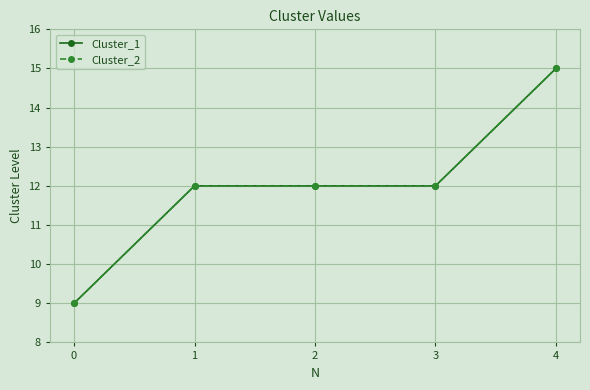

What is the sum of all Cluster_1 values?

60